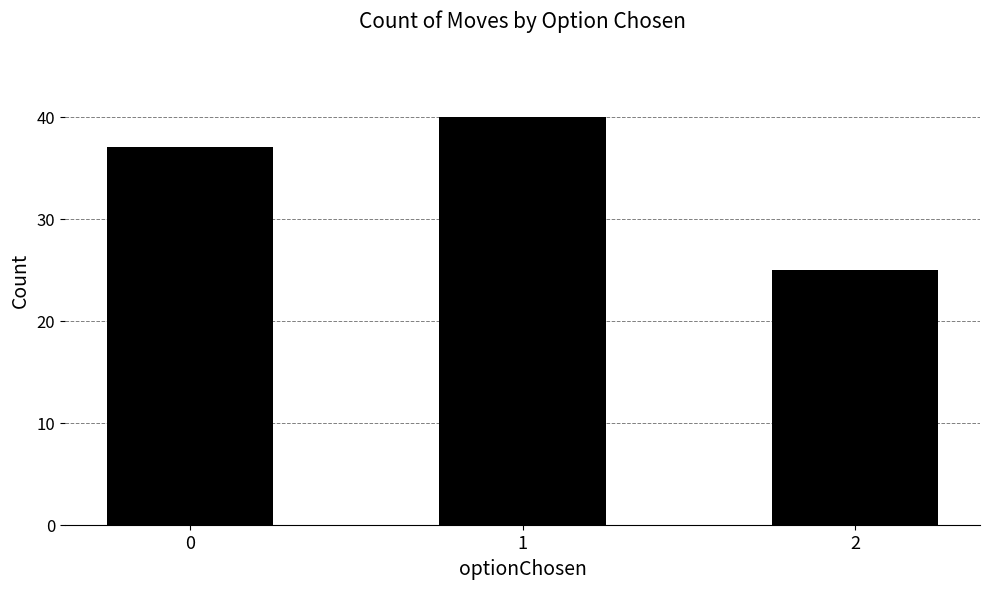

Between 1 and 2, which is larger?

1